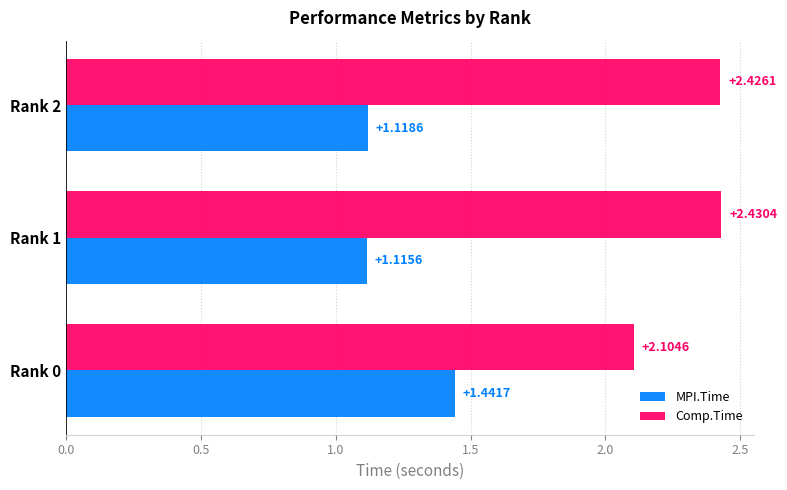

What is the spread (max minus min) of values at Rank 0?

0.7